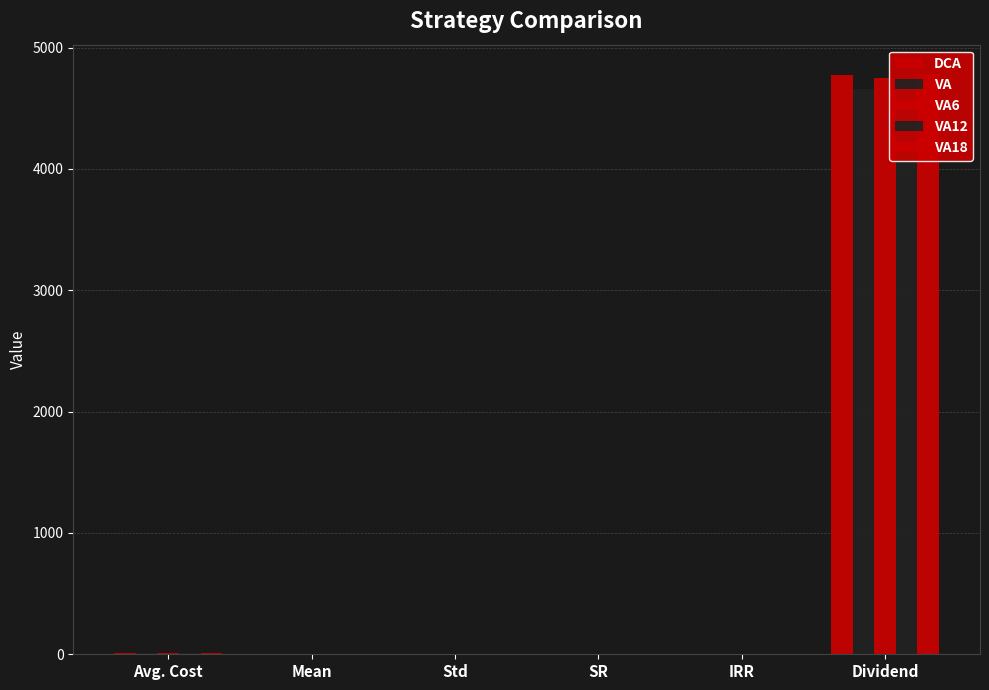

Reading left to right, list all the values displayed in this chart.

DCA: Avg. Cost=10.3	Mean=0.1	Std=0.1	SR=0.5	IRR=0.1	Dividend=4776.5
VA: Avg. Cost=10.3	Mean=0.1	Std=0.1	SR=0.5	IRR=0.1	Dividend=4660.1
VA6: Avg. Cost=10.3	Mean=0.1	Std=0.1	SR=0.5	IRR=0.1	Dividend=4747.4
VA12: Avg. Cost=10.3	Mean=0.1	Std=0.1	SR=0.5	IRR=0.1	Dividend=4784.9
VA18: Avg. Cost=10.3	Mean=0.1	Std=0.1	SR=0.5	IRR=0.1	Dividend=4784.6